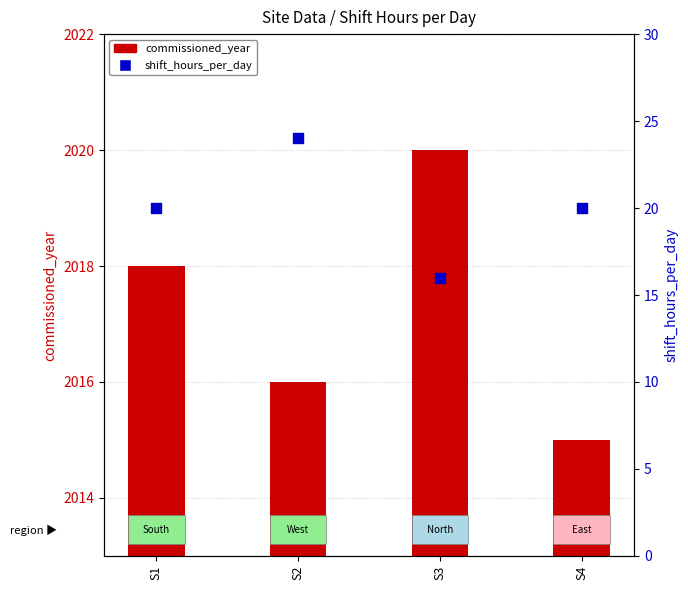

Which series has the largest Y range (max minus min)?

shift_hours_per_day